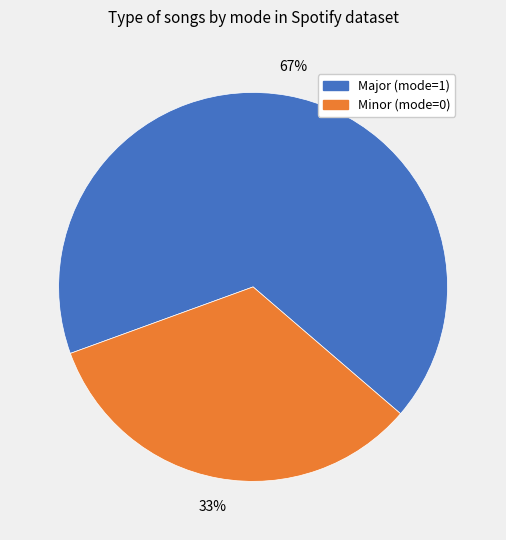

To the nearest percent, what is the average slice percentage?

50%